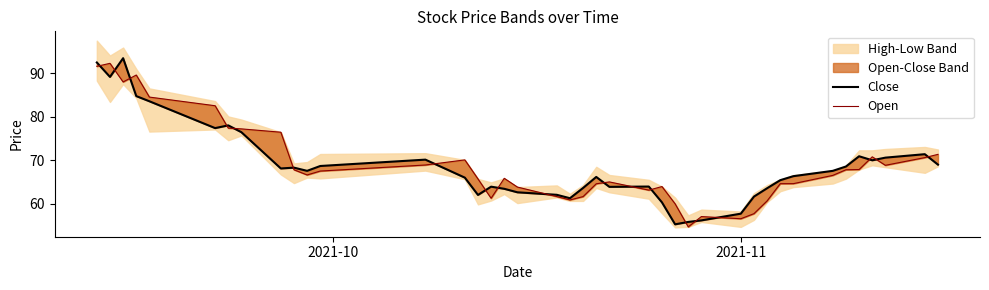

True or false: Open and Close intersect in this chart.

True